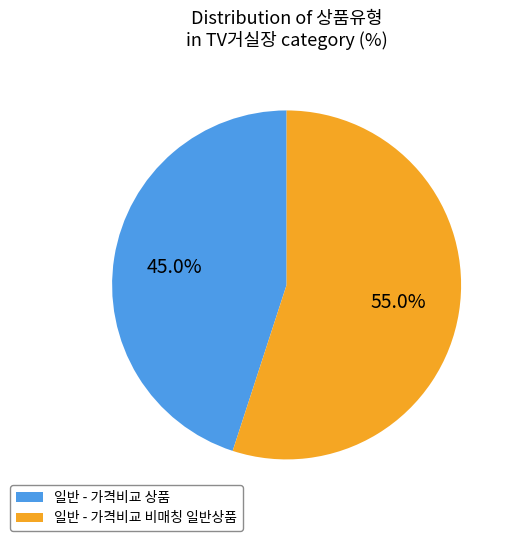

To the nearest percent, what percentage of the pie is 일반 - 가격비교 비매칭 일반상품?

55%